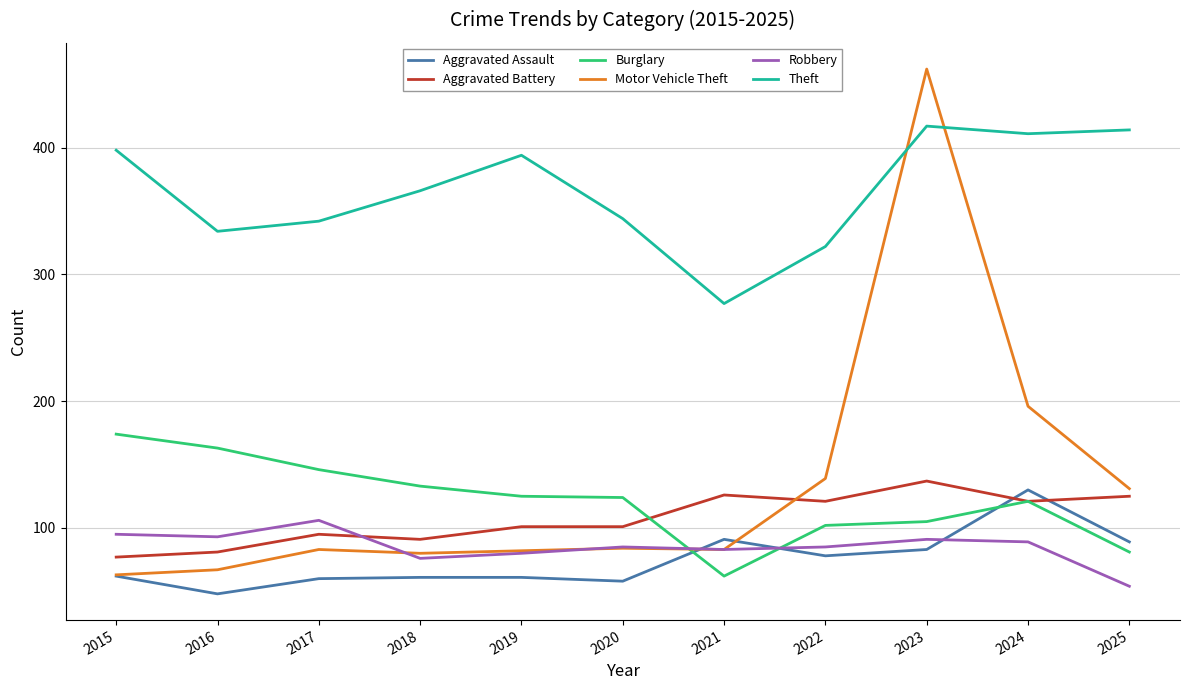

Rank the series by their maximum value, from lowest to highest.

Robbery, Aggravated Assault, Aggravated Battery, Burglary, Theft, Motor Vehicle Theft